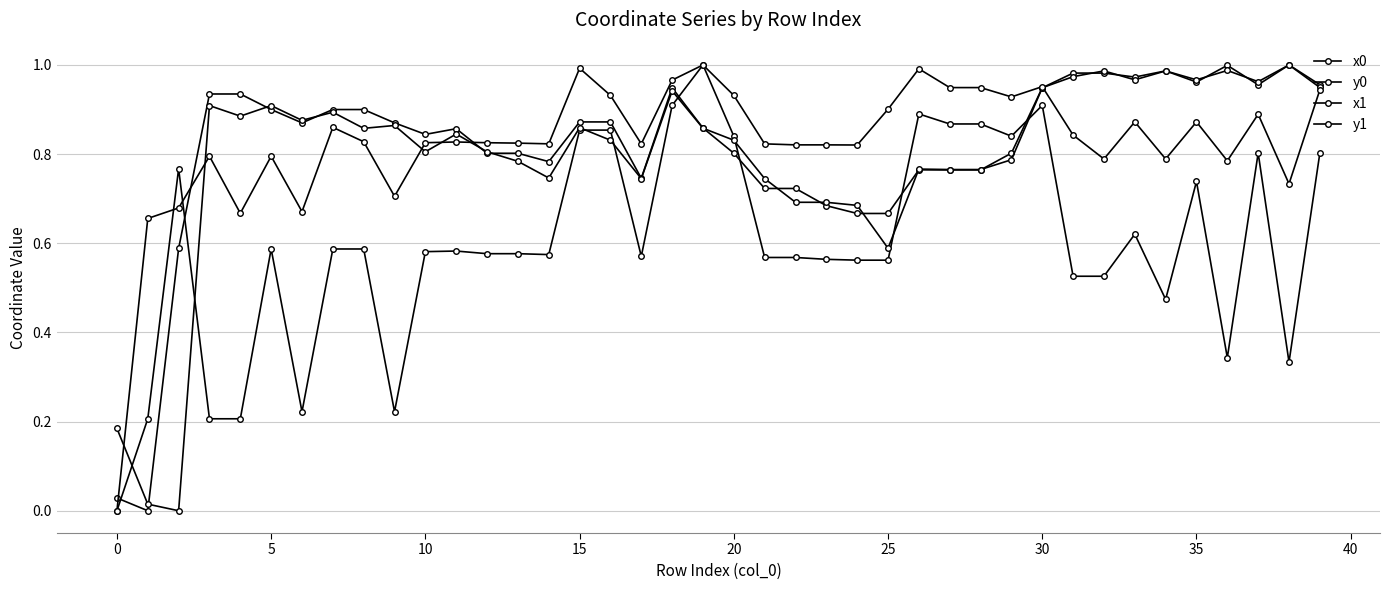

At how many categories does at least one series exceed 0?

40